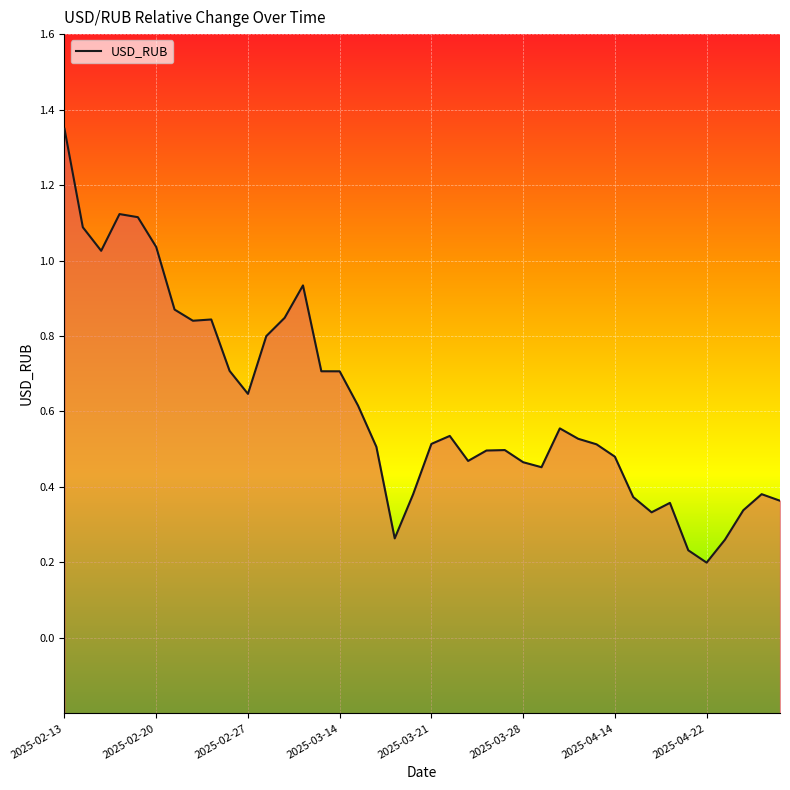

Which label corresponds to the largest value in the chart?

2025-02-13